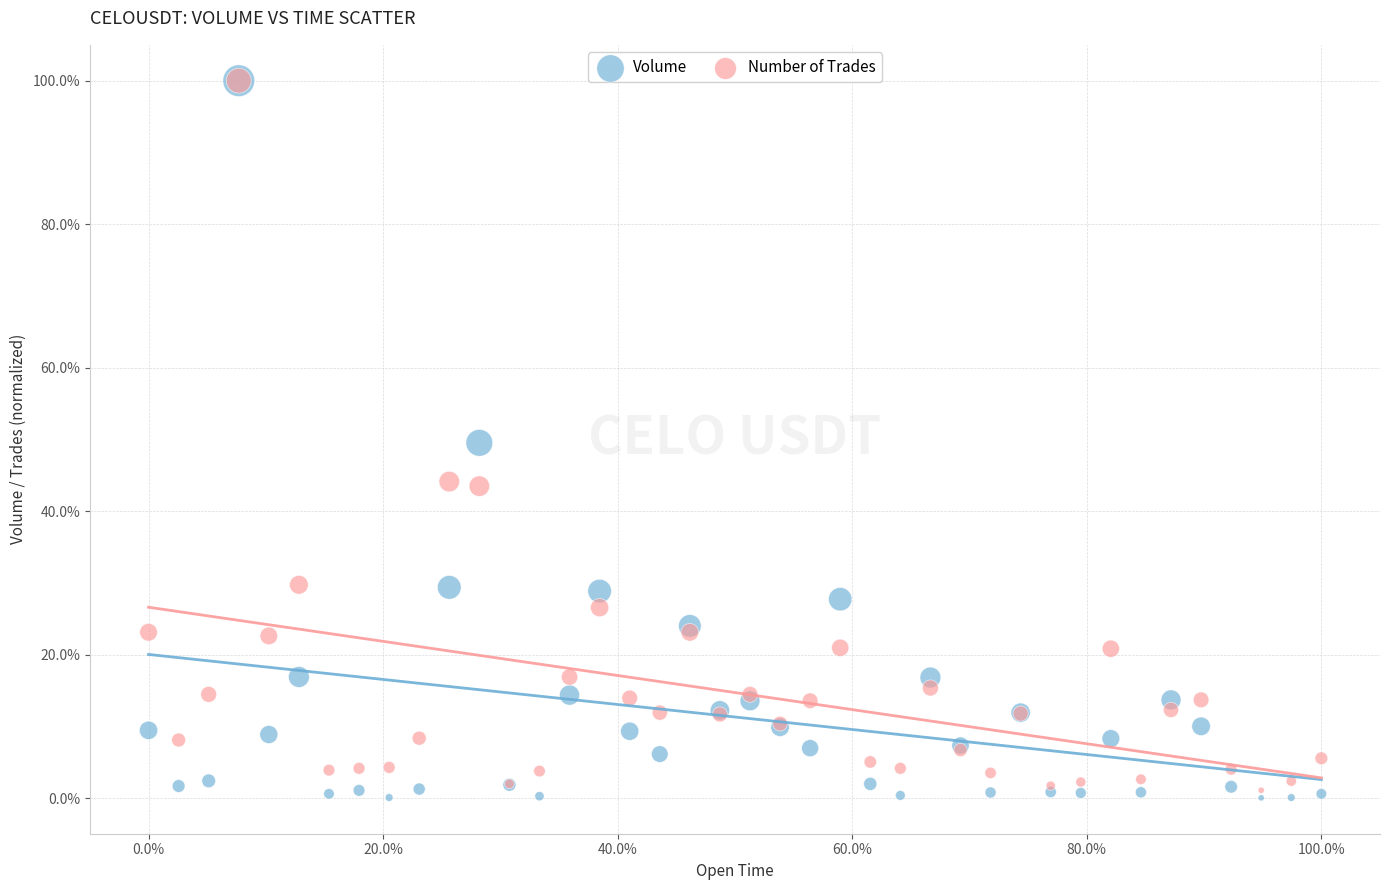

What are all the series names shown in the legend?

Volume, Number of Trades